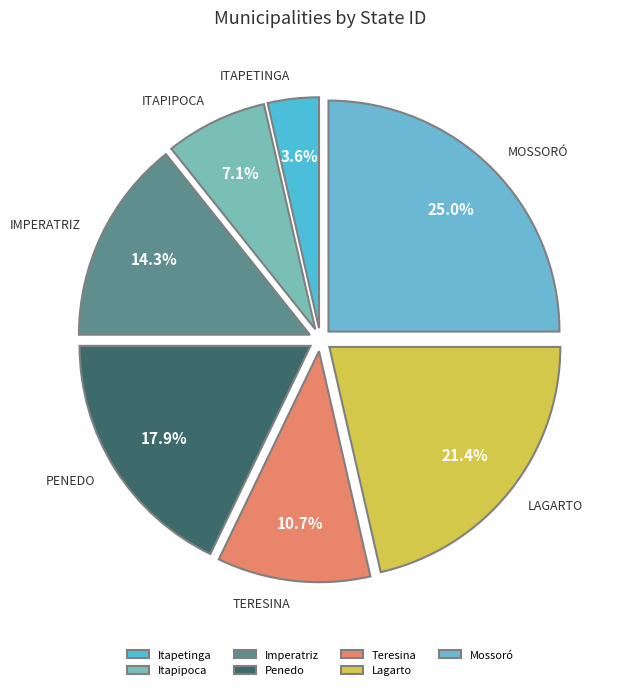

How many slices are in this pie chart?

7